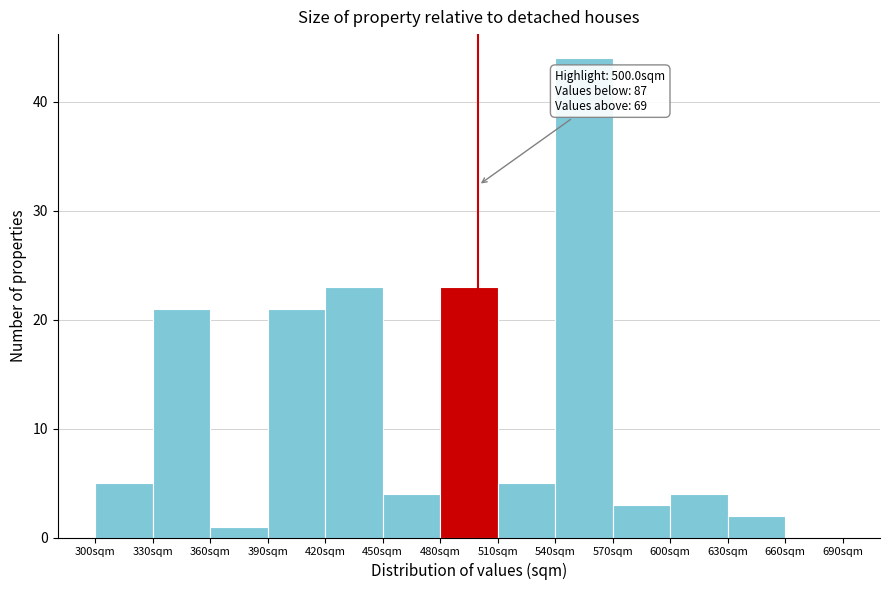

Which range on the x-axis has the tallest bar?

540 to 570